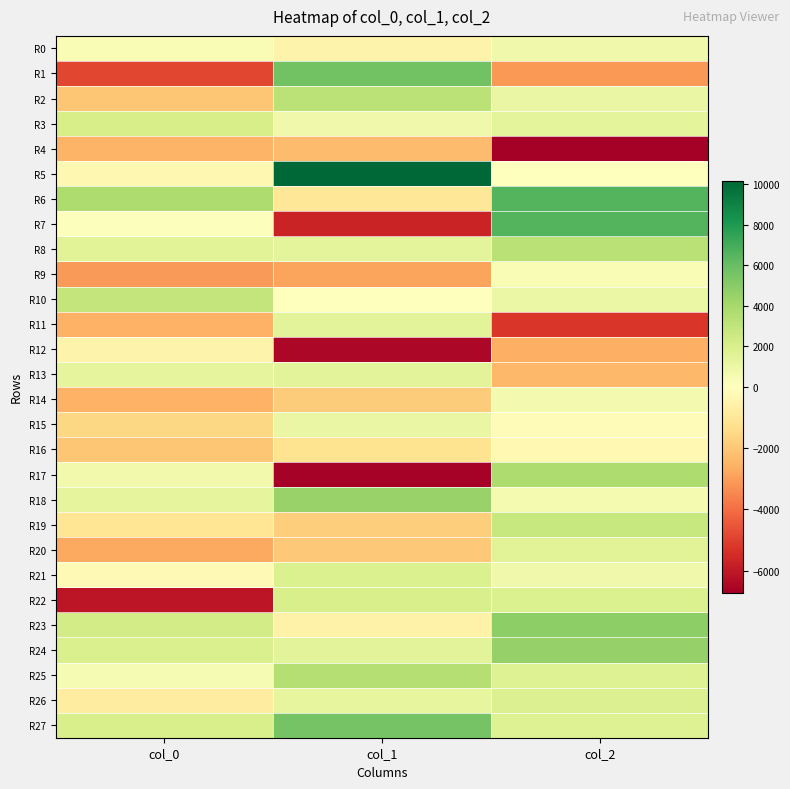

Which series has the largest total across all categories?

R5